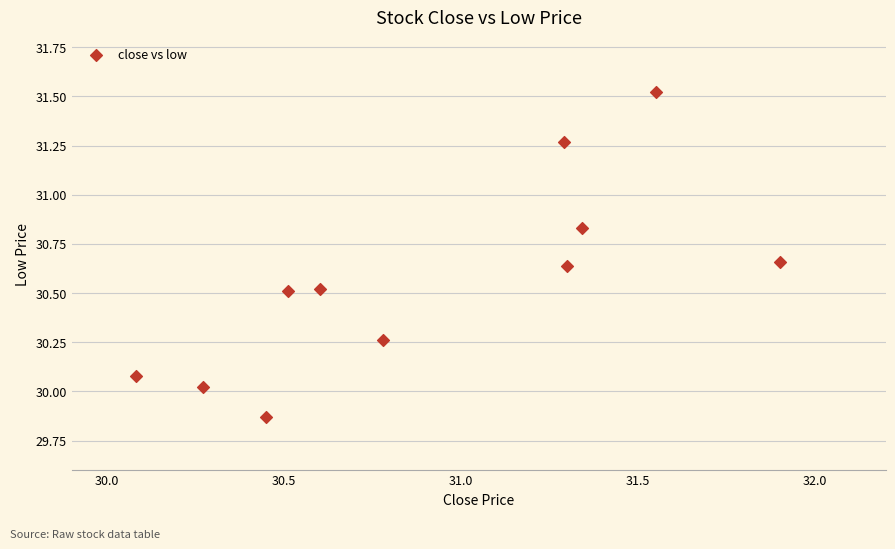

What is the average X value?

30.9